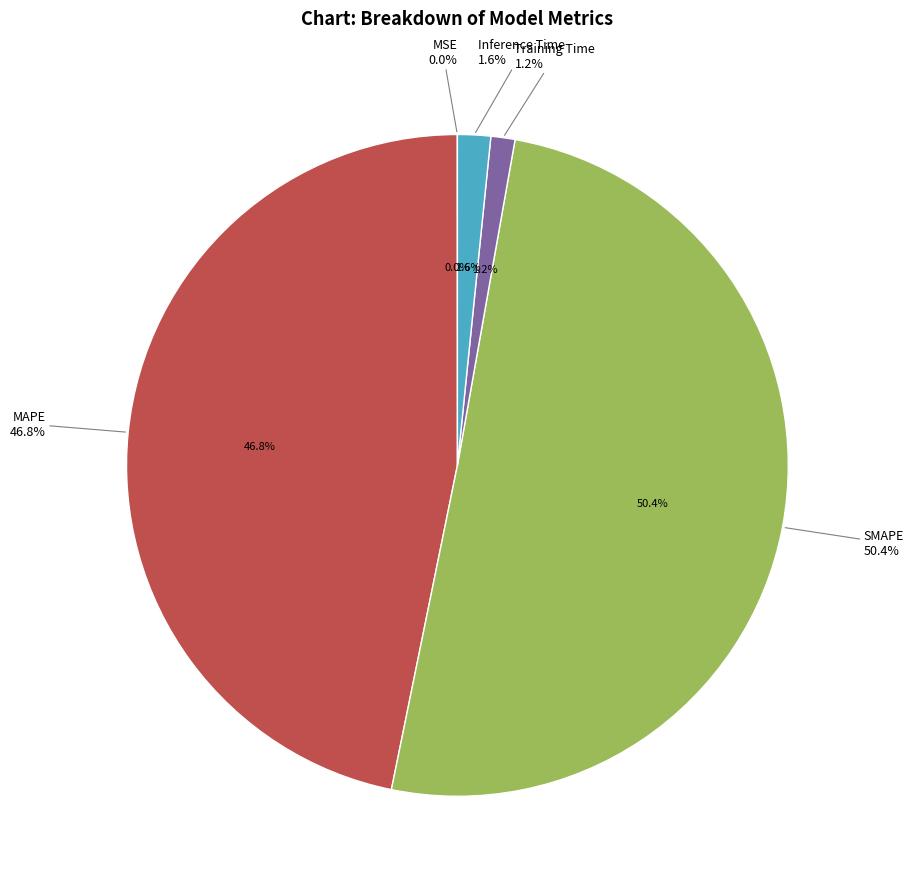

What portion of the pie excludes SMAPE?

49.6%